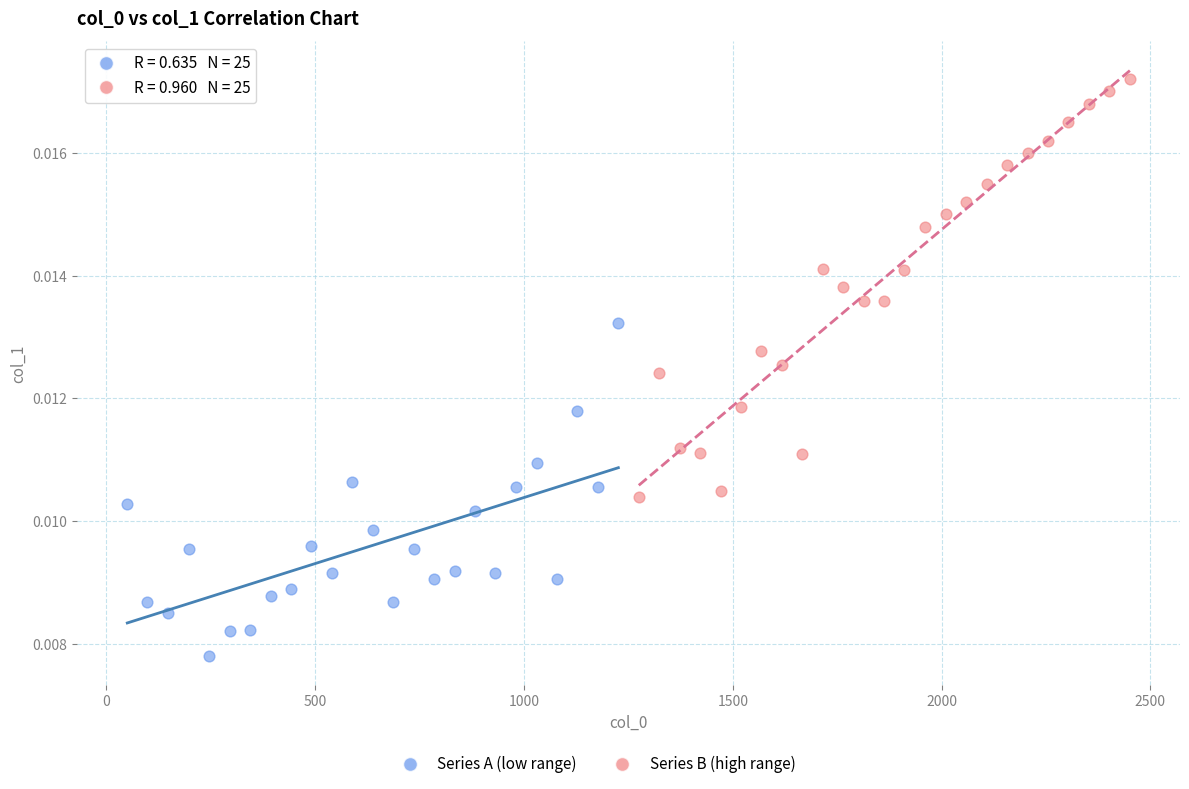

Which series contains the highest Y value?

Series B (high range)